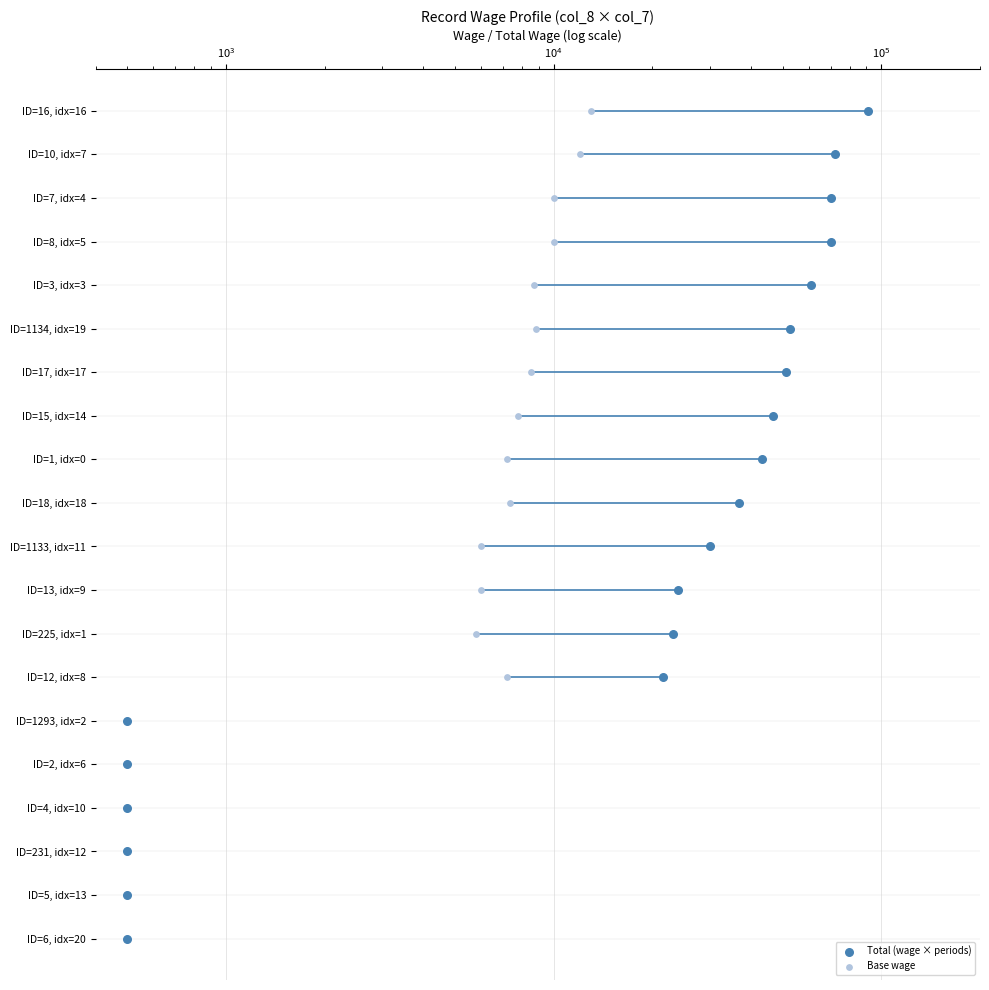

Which series reaches the minimum Y coordinate?

Total (wage × periods)